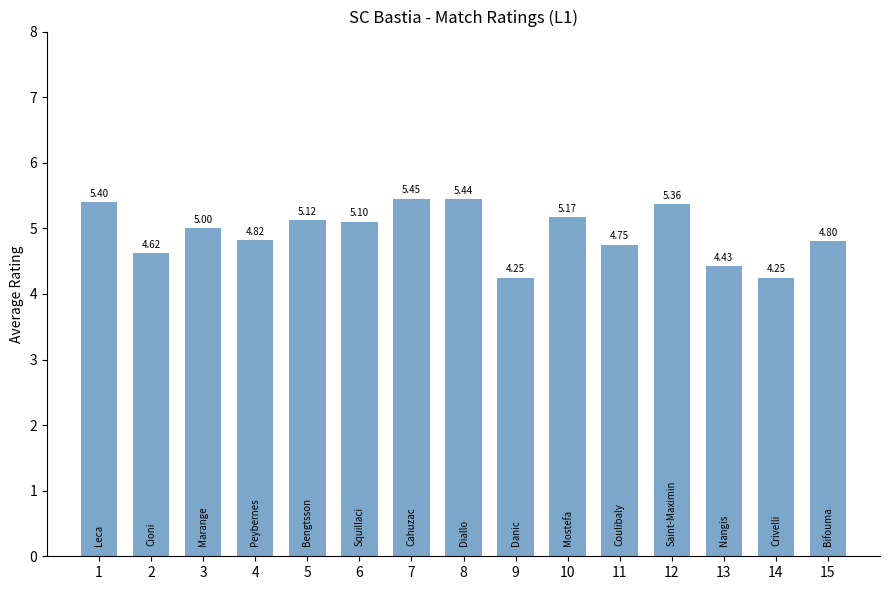

What is the change in value from 5 to 14?

-0.9